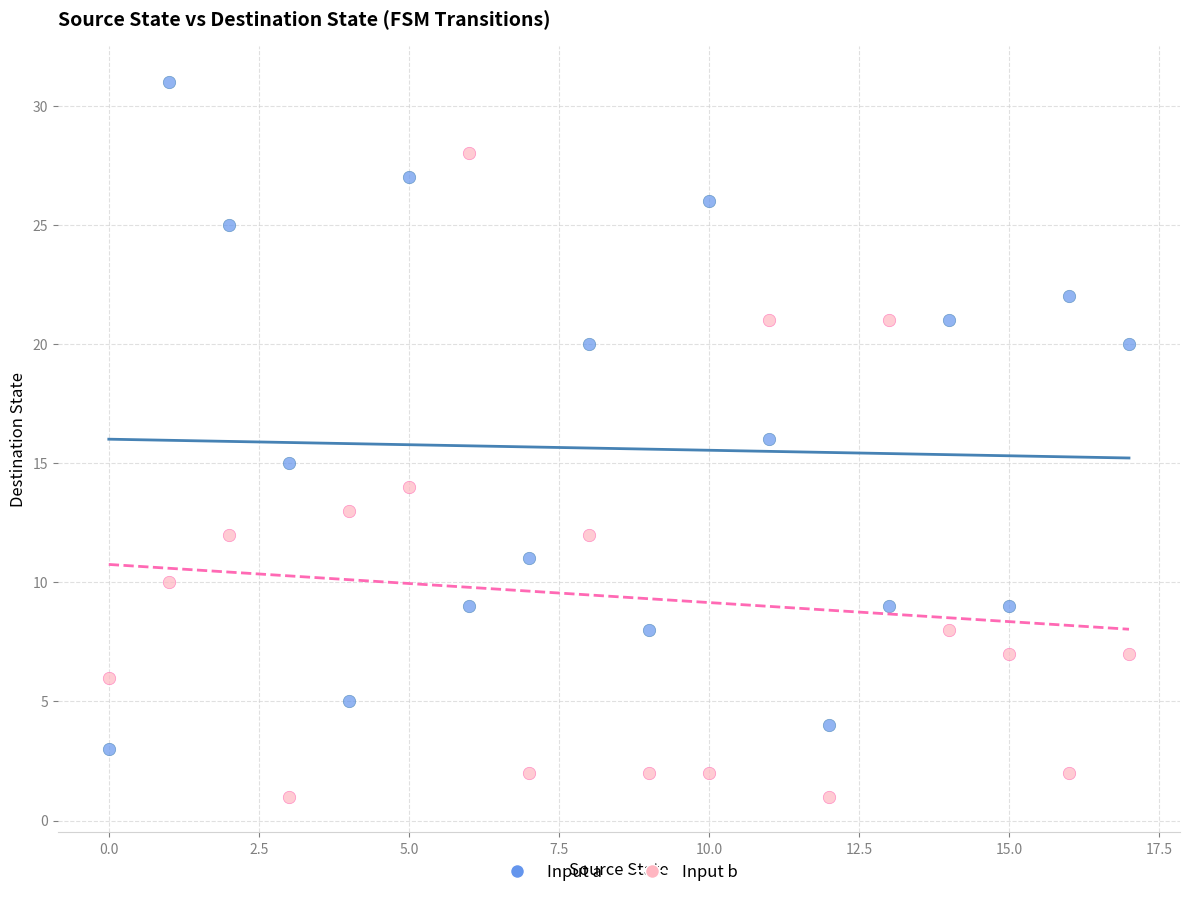

What are all the series names shown in the legend?

Input a, Input b